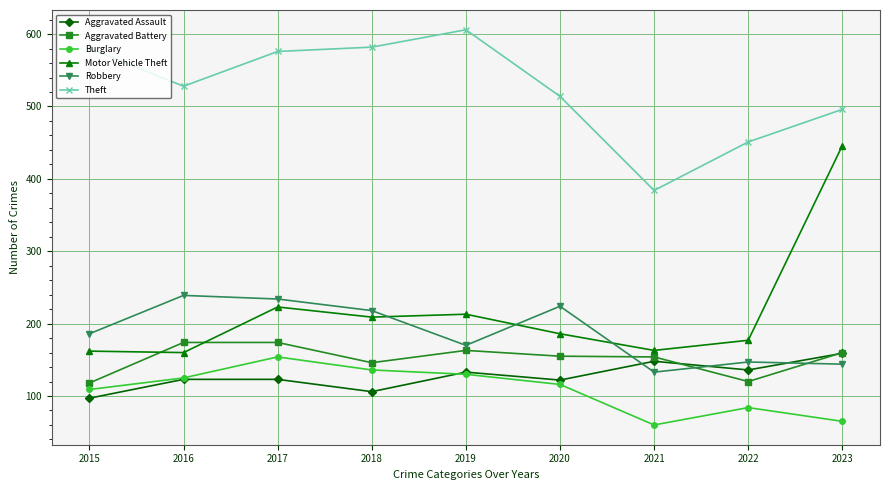

Is it true that Theft equals 514 at 2020?

True